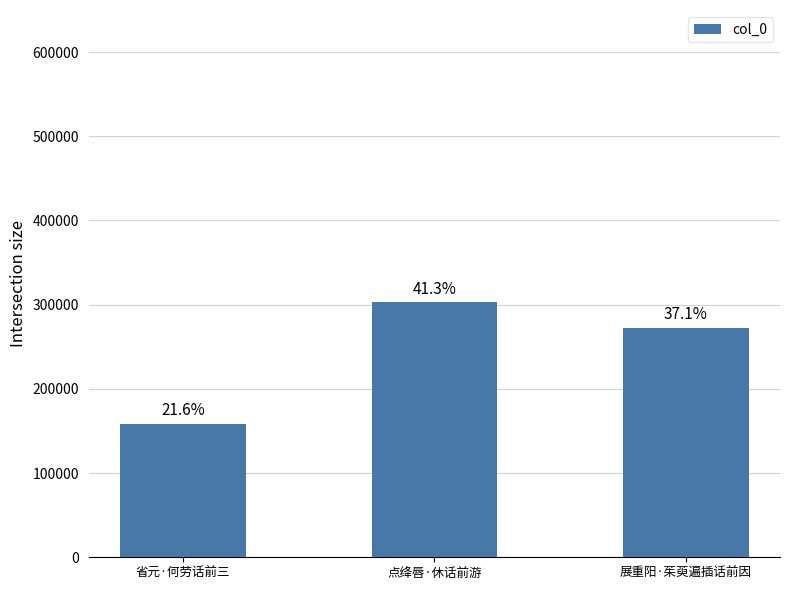

How many bars are there in total?

3